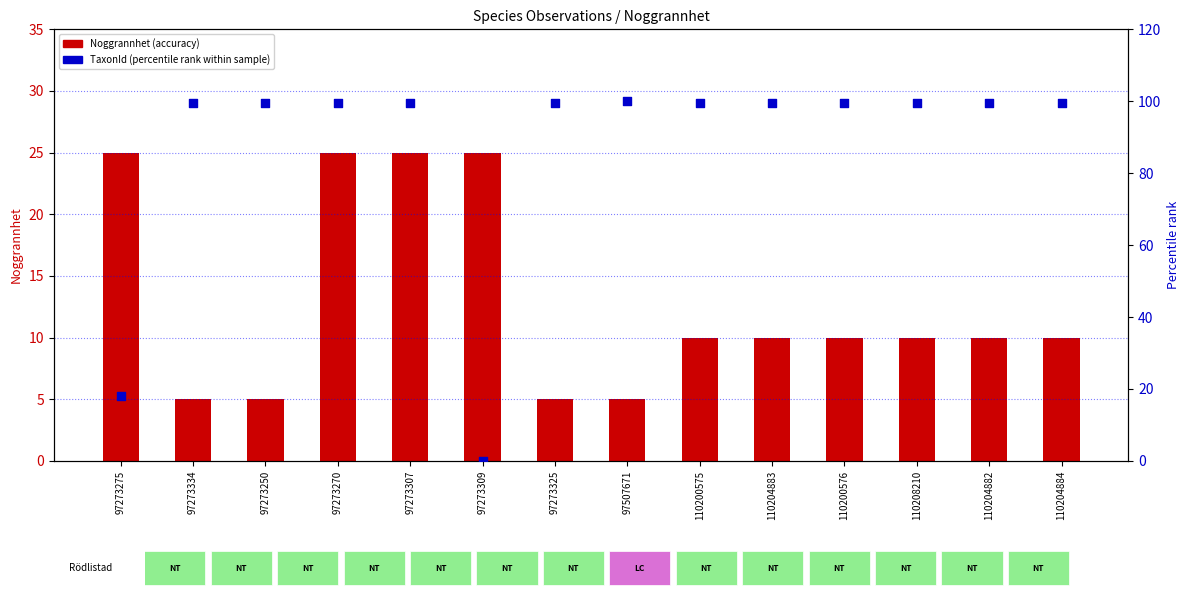

Which series has the widest spread of Y values?

TaxonId (percentile rank)